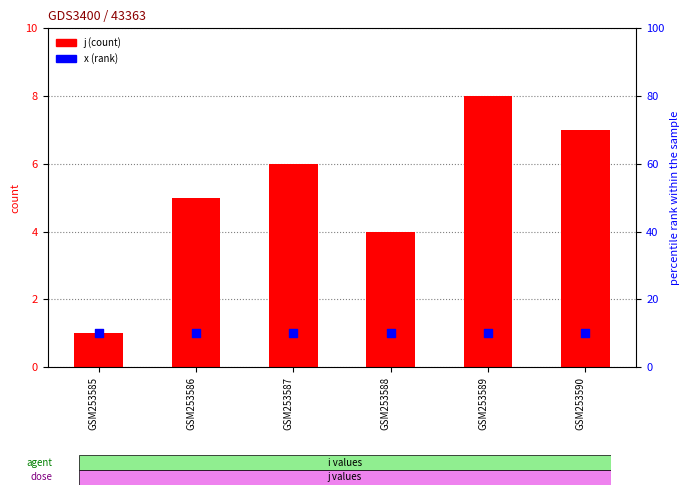

What is the total value across all series at GSM253589?

9